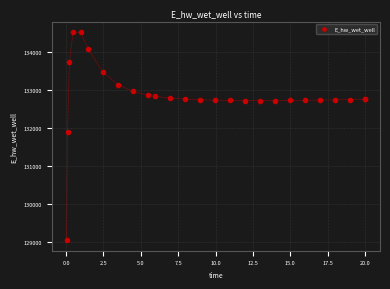

What Y value in the scatter plot is closest to 131787?

131906.7